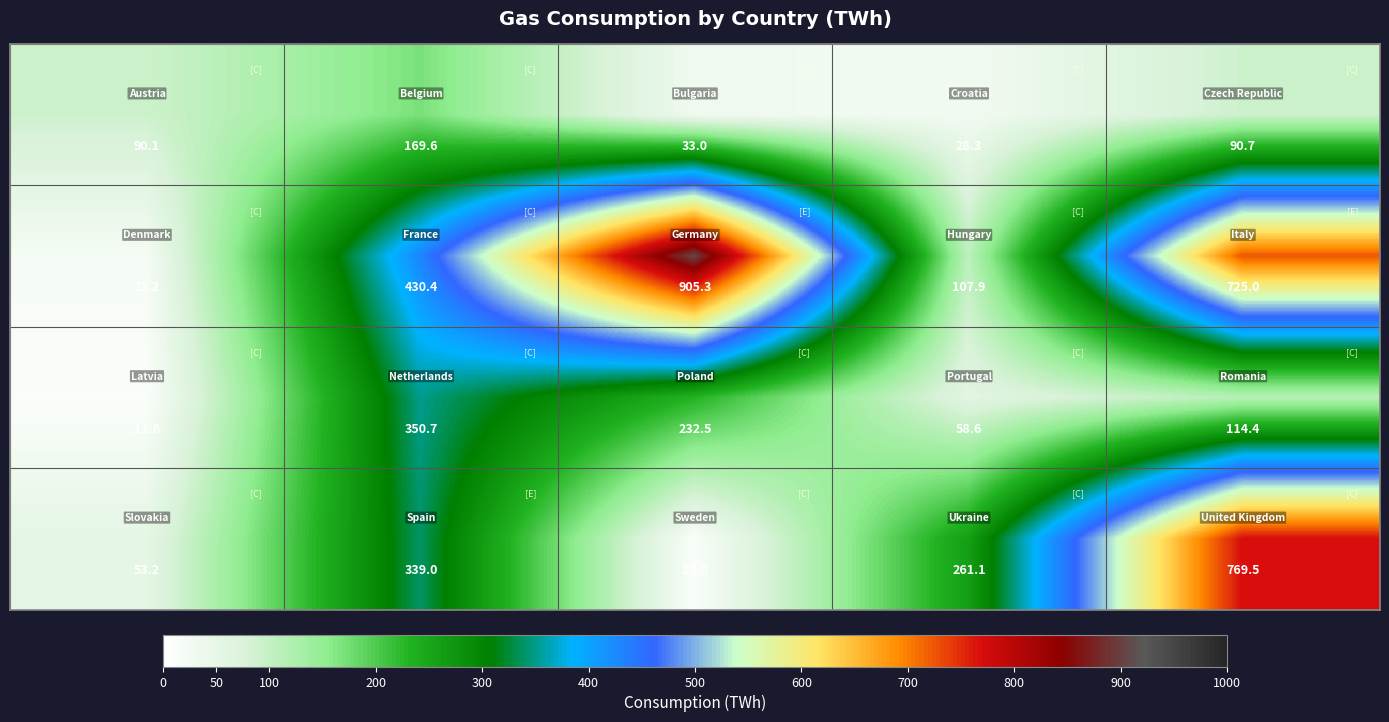

What is the maximum value shown in the chart?

905.3